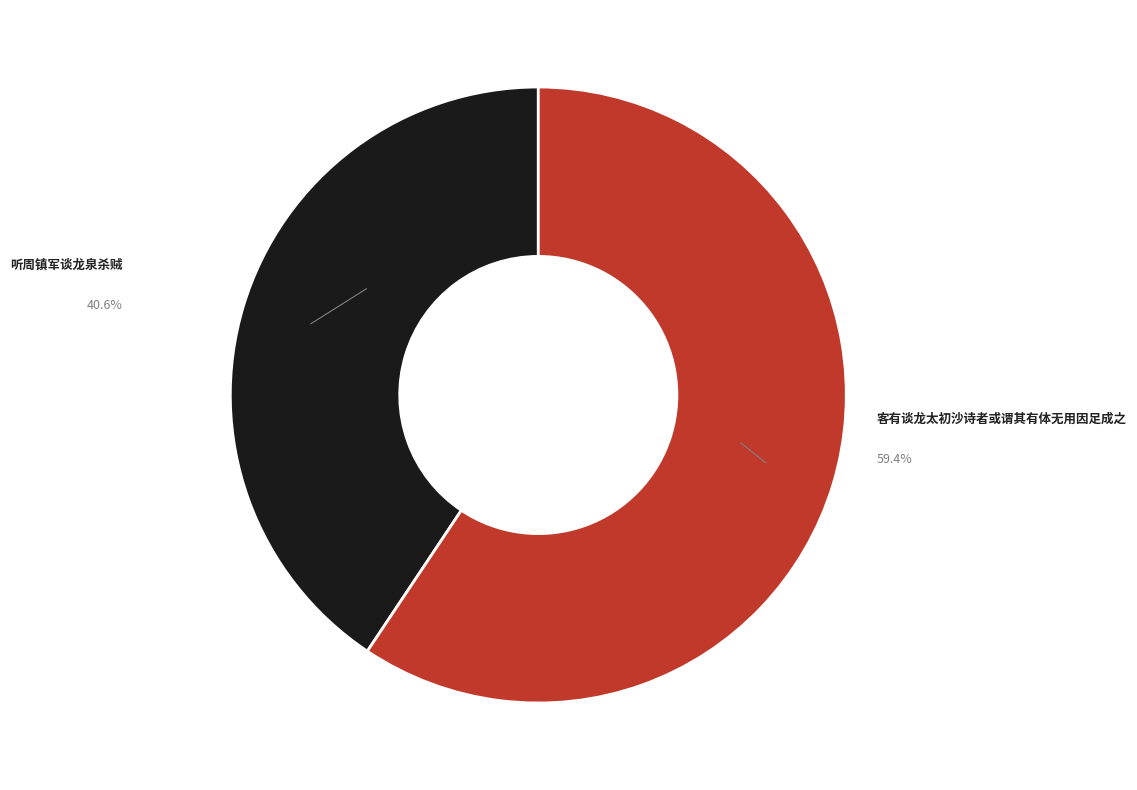

To the nearest percent, what is the combined percentage of 客有谈龙太初沙诗者或谓其有体无用因足成之 and 听周镇军谈龙泉杀贼?

100%